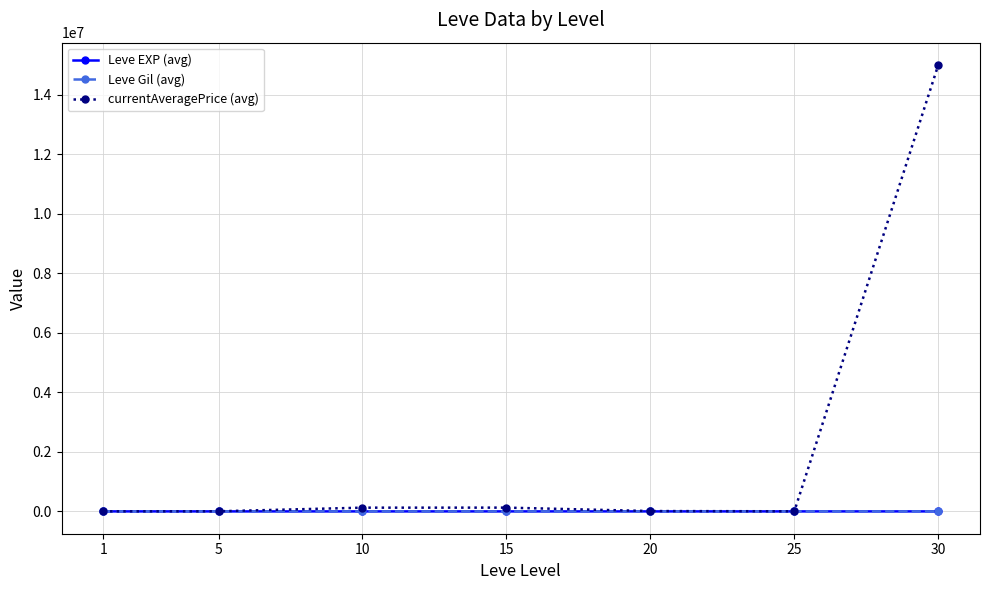

What is the difference between the maximum and second lowest values in the Leve EXP (avg) series?

98.3